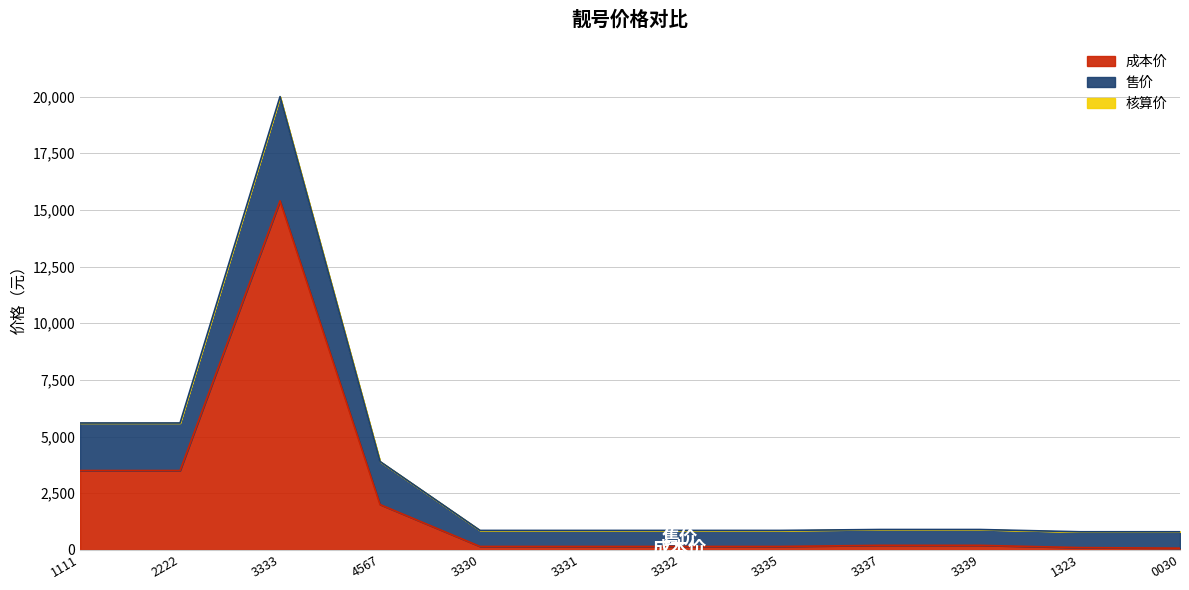

Reading left to right, what are all the values shown in this chart?

成本价: 3500	3500	15400	2000	150	150	150	150	200	200	100	75
售价: 5599	5599	19999	3899	859	859	859	859	899	899	799	799